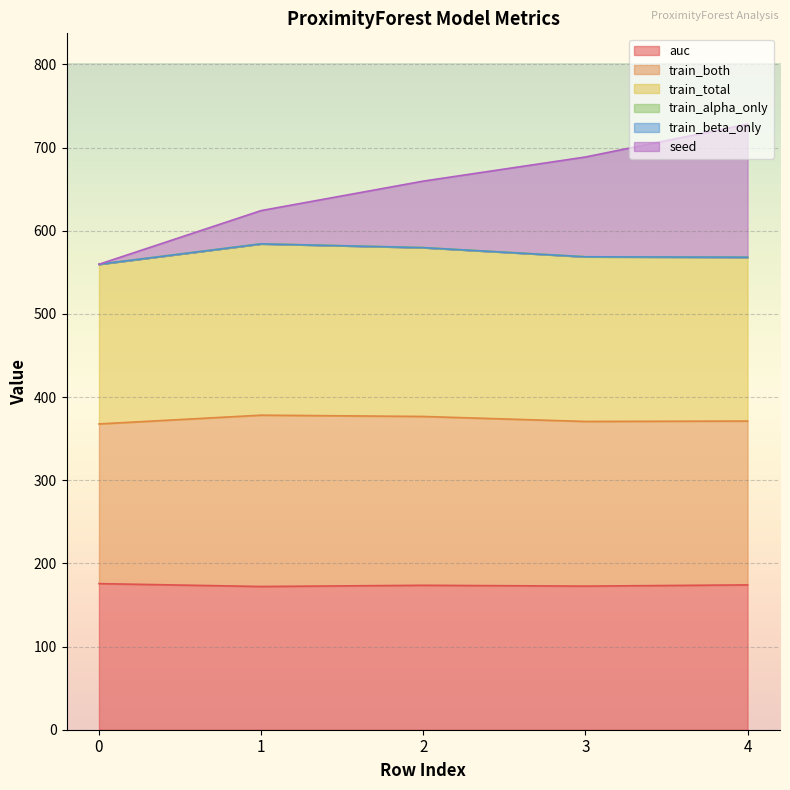

Is it true that train_total equals 184.2 at 4?

False